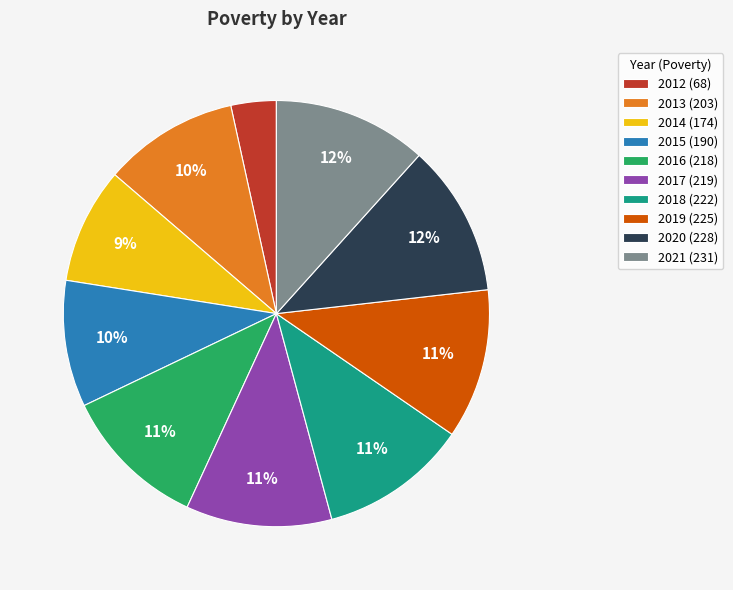

Does any single category account for the majority?

No